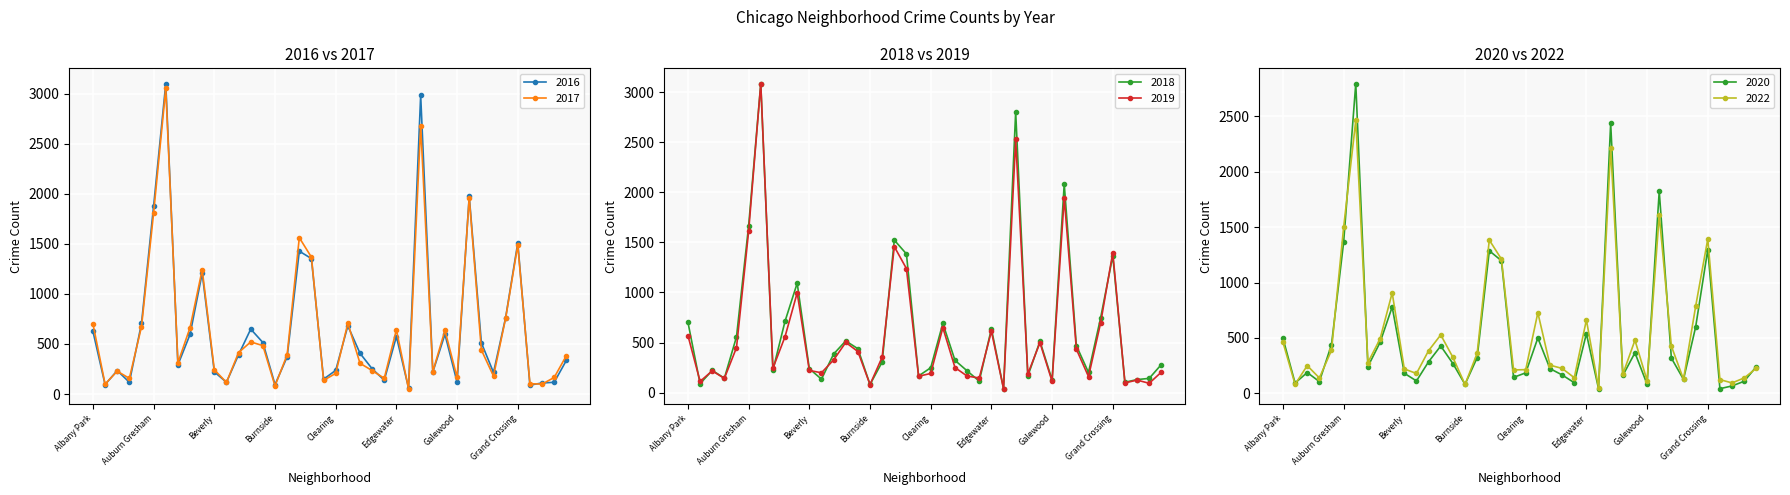

Where does the 2020 series first go above 270?

Albany Park